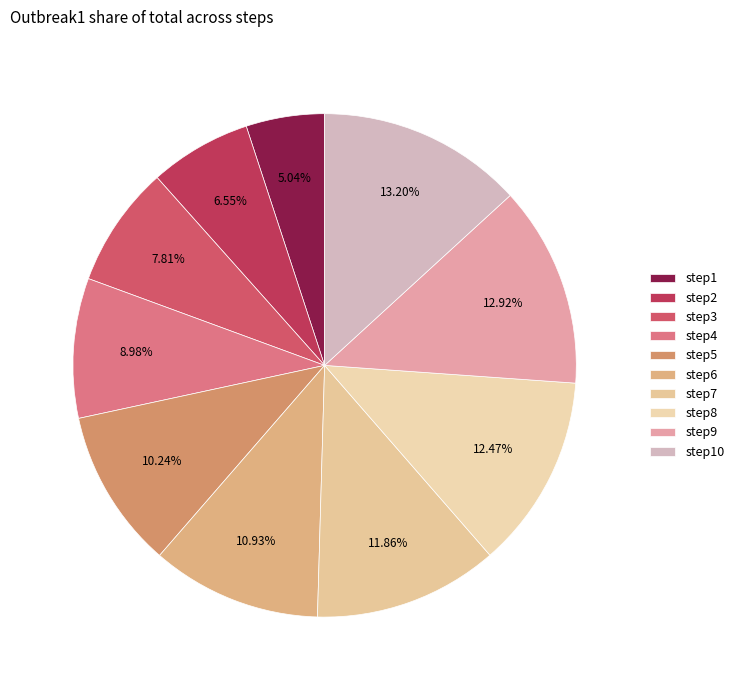

Does any single category account for the majority?

No